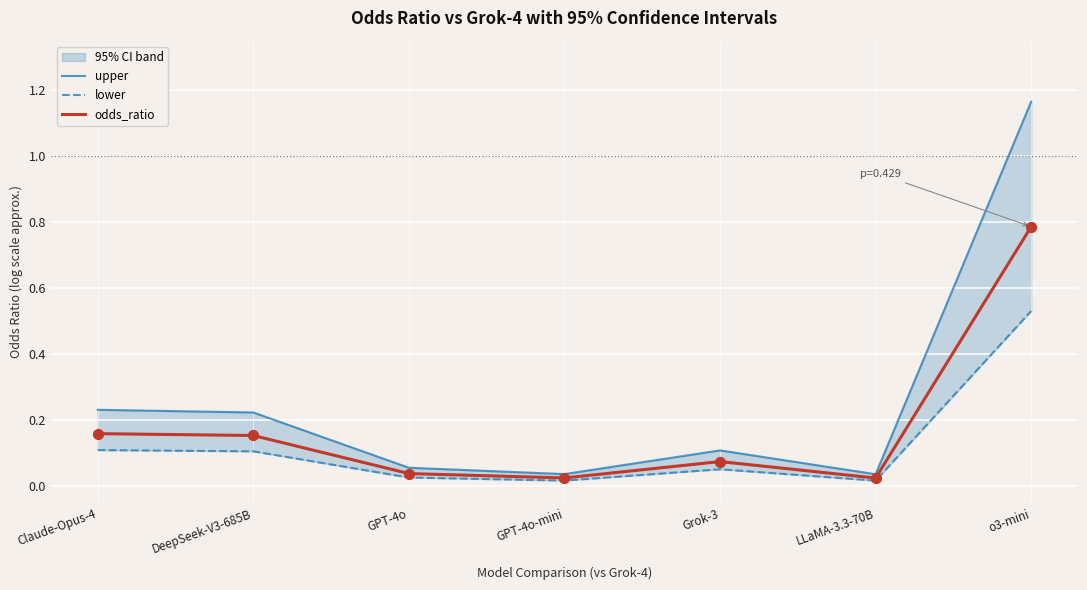

At which category is the sum across all series the highest?

o3-mini